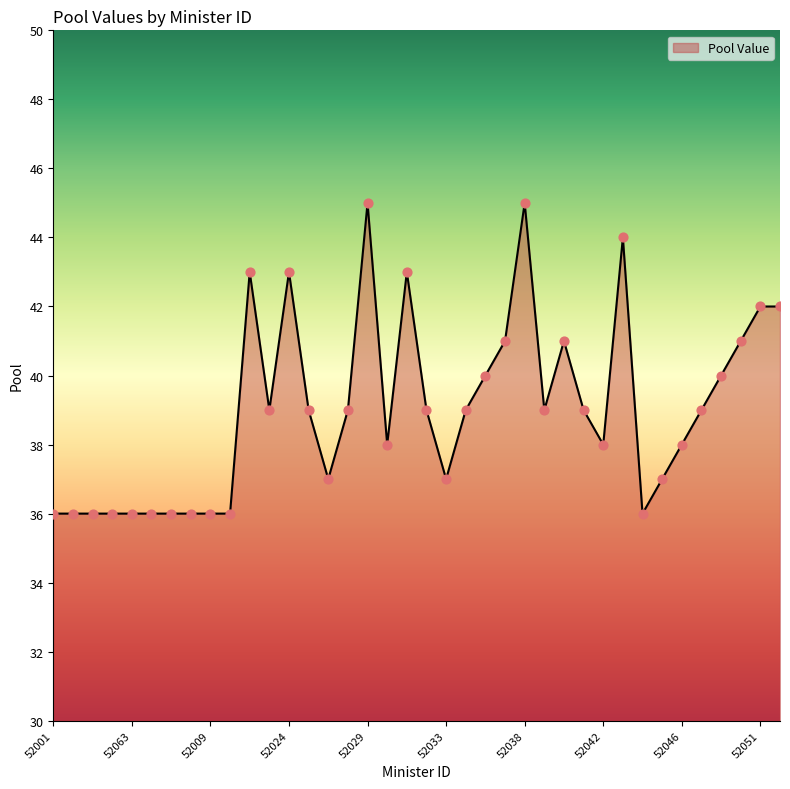

What is the maximum value shown in the chart?

45